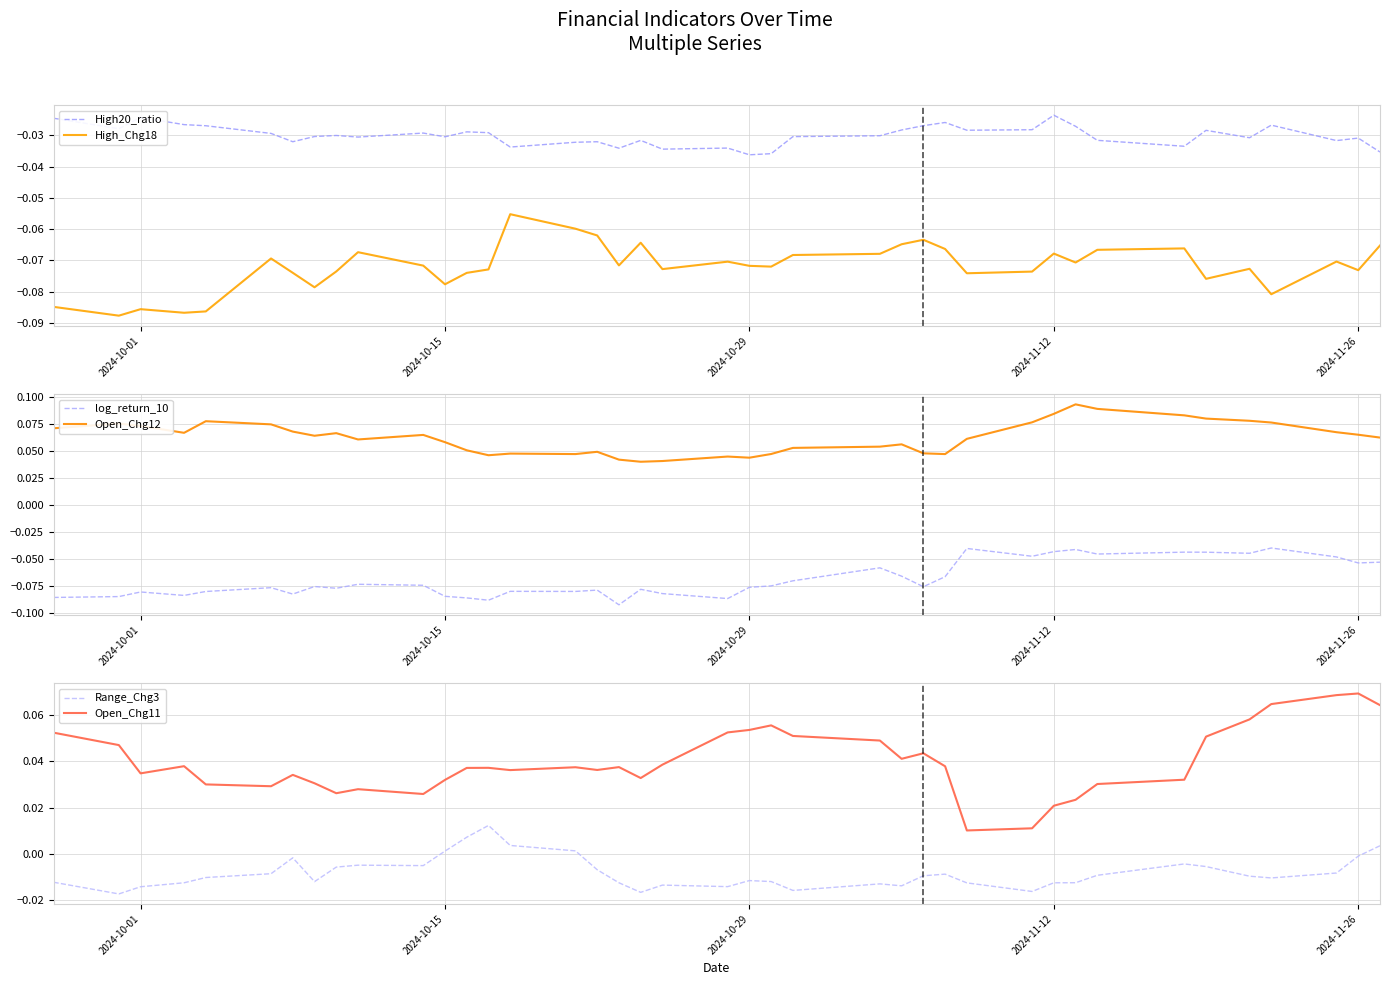

Reading left to right, extract all data points from this chart.

High20_ratio: -0.0	-0.0	-0.0	-0.0	-0.0	-0.0	-0.0	-0.0	-0.0	-0.0	-0.0	-0.0	-0.0	-0.0	-0.0	-0.0	-0.0	-0.0	-0.0	-0.0	-0.0	-0.0	-0.0	-0.0	-0.0	-0.0	-0.0	-0.0	-0.0	-0.0	-0.0	-0.0	-0.0	-0.0	-0.0	-0.0	-0.0	-0.0	-0.0	-0.0
High_Chg18: -0.1	-0.1	-0.1	-0.1	-0.1	-0.1	-0.1	-0.1	-0.1	-0.1	-0.1	-0.1	-0.1	-0.1	-0.1	-0.1	-0.1	-0.1	-0.1	-0.1	-0.1	-0.1	-0.1	-0.1	-0.1	-0.1	-0.1	-0.1	-0.1	-0.1	-0.1	-0.1	-0.1	-0.1	-0.1	-0.1	-0.1	-0.1	-0.1	-0.1
log_return_10: -0.1	-0.1	-0.1	-0.1	-0.1	-0.1	-0.1	-0.1	-0.1	-0.1	-0.1	-0.1	-0.1	-0.1	-0.1	-0.1	-0.1	-0.1	-0.1	-0.1	-0.1	-0.1	-0.1	-0.1	-0.1	-0.1	-0.1	-0.1	-0.0	-0.0	-0.0	-0.0	-0.0	-0.0	-0.0	-0.0	-0.0	-0.0	-0.1	-0.1
Open_Chg12: 0.1	0.1	0.1	0.1	0.1	0.1	0.1	0.1	0.1	0.1	0.1	0.1	0.1	0.0	0.0	0.0	0.0	0.0	0.0	0.0	0.0	0.0	0.0	0.1	0.1	0.1	0.0	0.0	0.1	0.1	0.1	0.1	0.1	0.1	0.1	0.1	0.1	0.1	0.1	0.1
Range_Chg3: -0.0	-0.0	-0.0	-0.0	-0.0	-0.0	-0.0	-0.0	-0.0	-0.0	-0.0	0.0	0.0	0.0	0.0	0.0	-0.0	-0.0	-0.0	-0.0	-0.0	-0.0	-0.0	-0.0	-0.0	-0.0	-0.0	-0.0	-0.0	-0.0	-0.0	-0.0	-0.0	-0.0	-0.0	-0.0	-0.0	-0.0	-0.0	0.0
Open_Chg11: 0.1	0.0	0.0	0.0	0.0	0.0	0.0	0.0	0.0	0.0	0.0	0.0	0.0	0.0	0.0	0.0	0.0	0.0	0.0	0.0	0.1	0.1	0.1	0.1	0.0	0.0	0.0	0.0	0.0	0.0	0.0	0.0	0.0	0.0	0.1	0.1	0.1	0.1	0.1	0.1